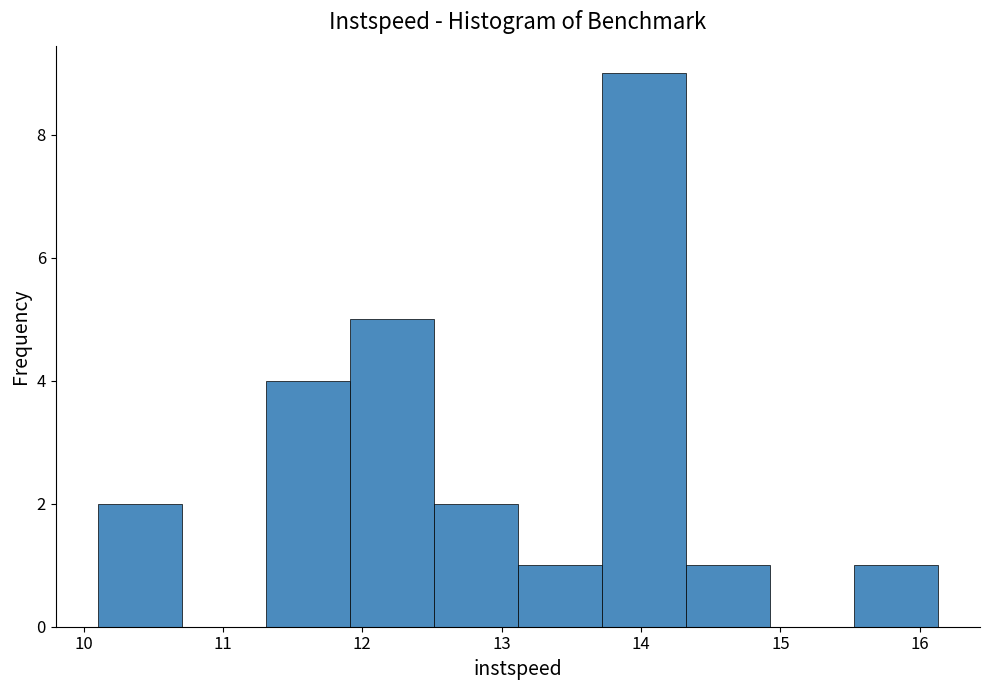

Which range on the x-axis has the tallest bar?

13.7 to 14.3